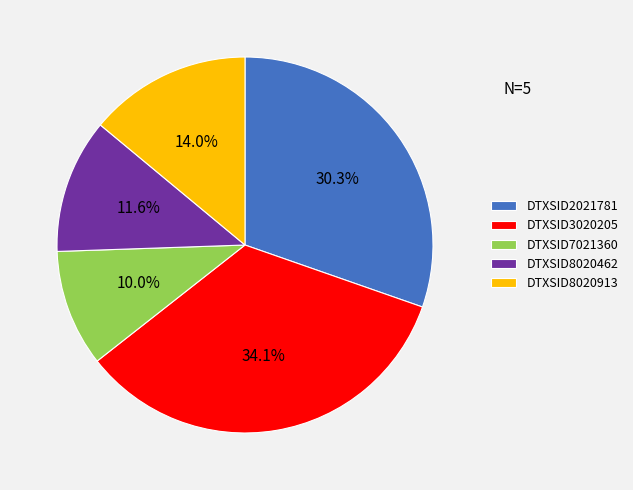

Does DTXSID3020205 account for over 50% of the chart?

No